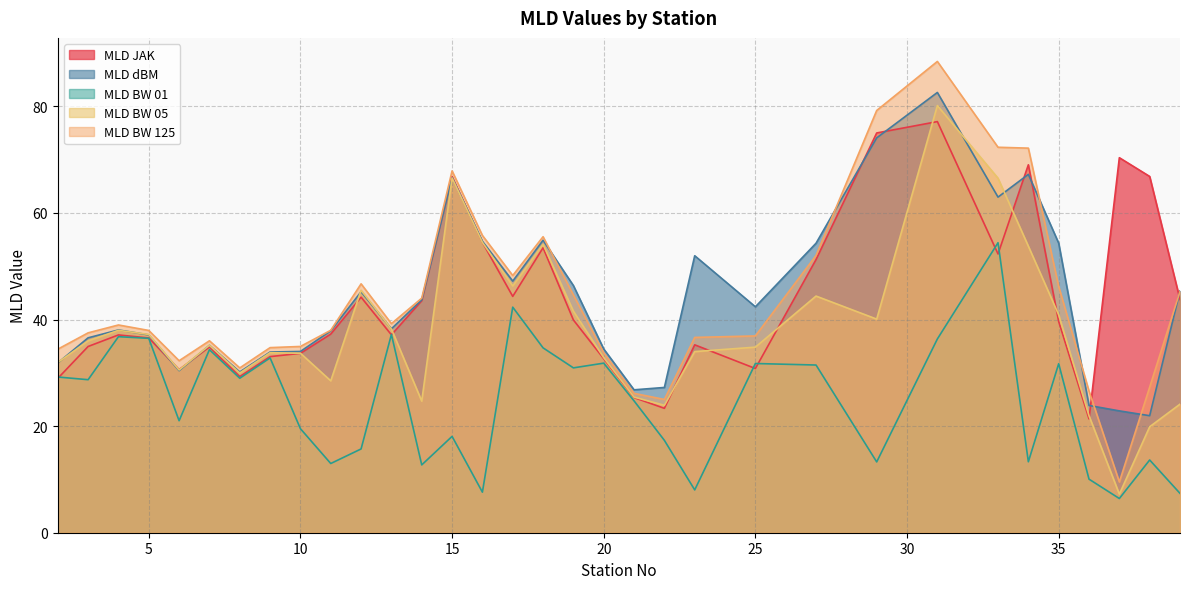

How many categories are shown in the chart?

33